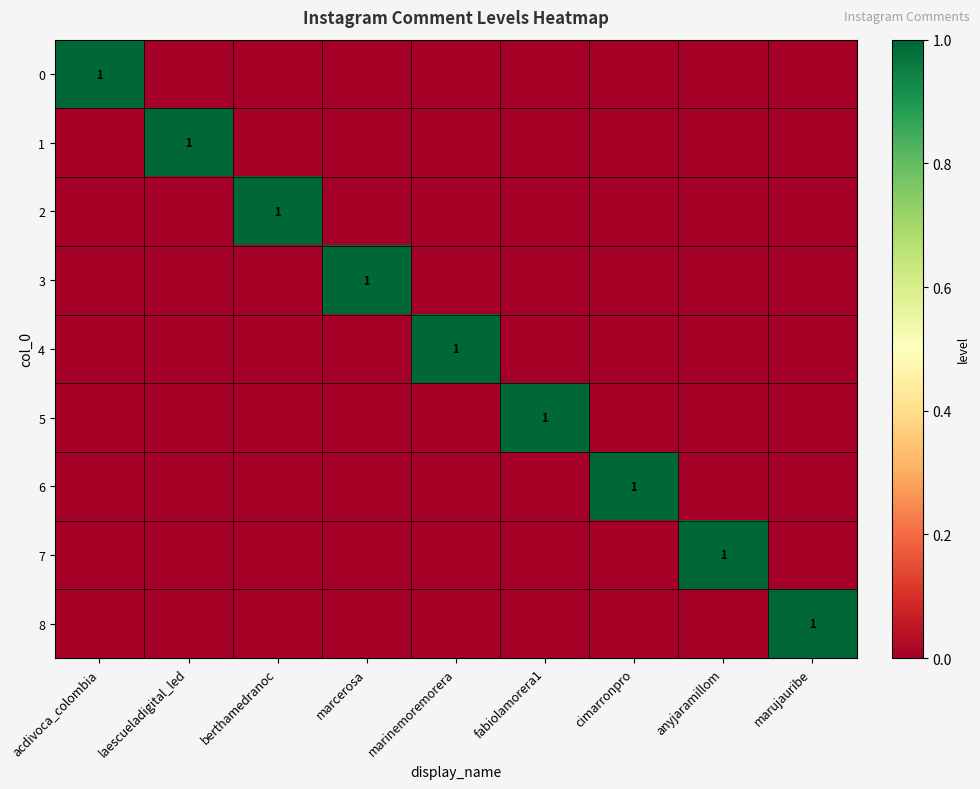

Is it true that 8 equals 1 at marujauribe?

True